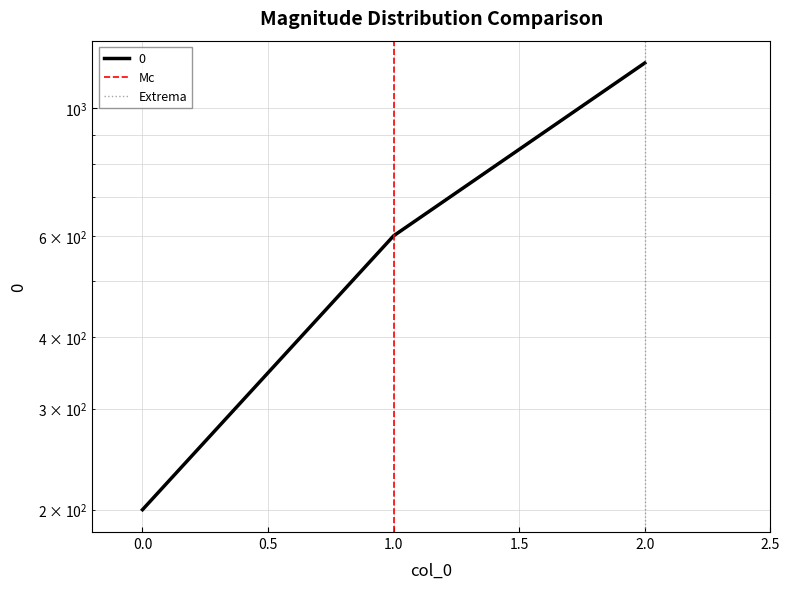

Does the chart have visible grid lines?

Yes